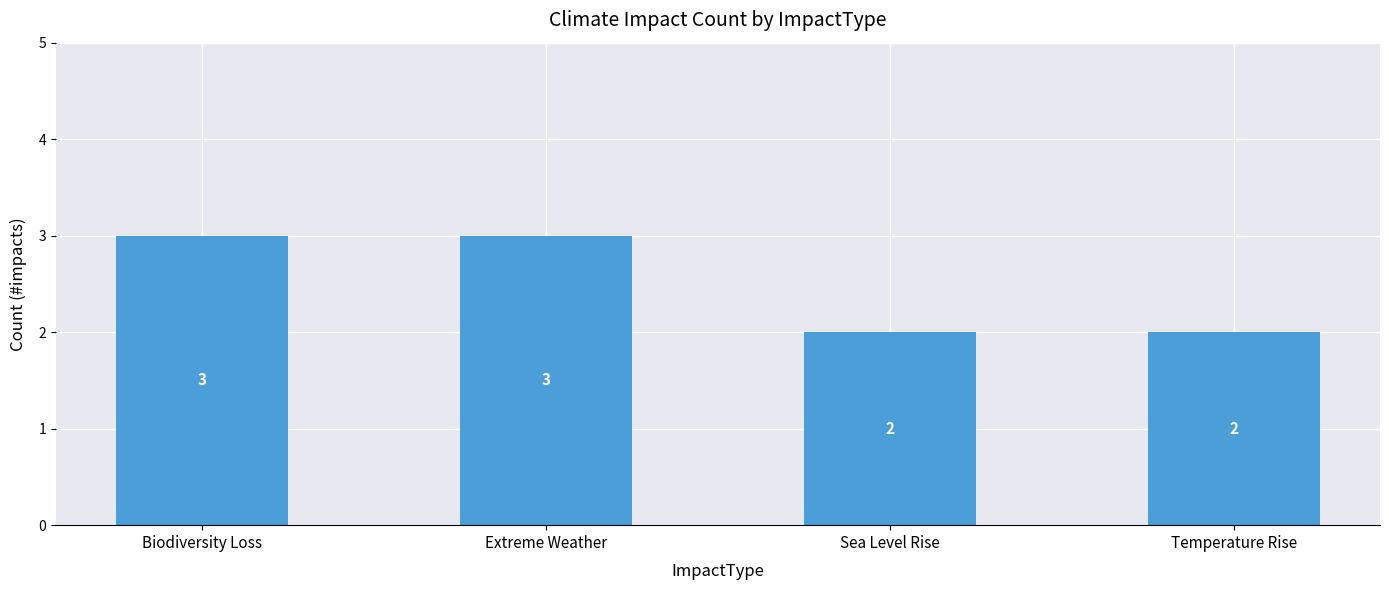

What is the difference between the maximum and minimum values?

1